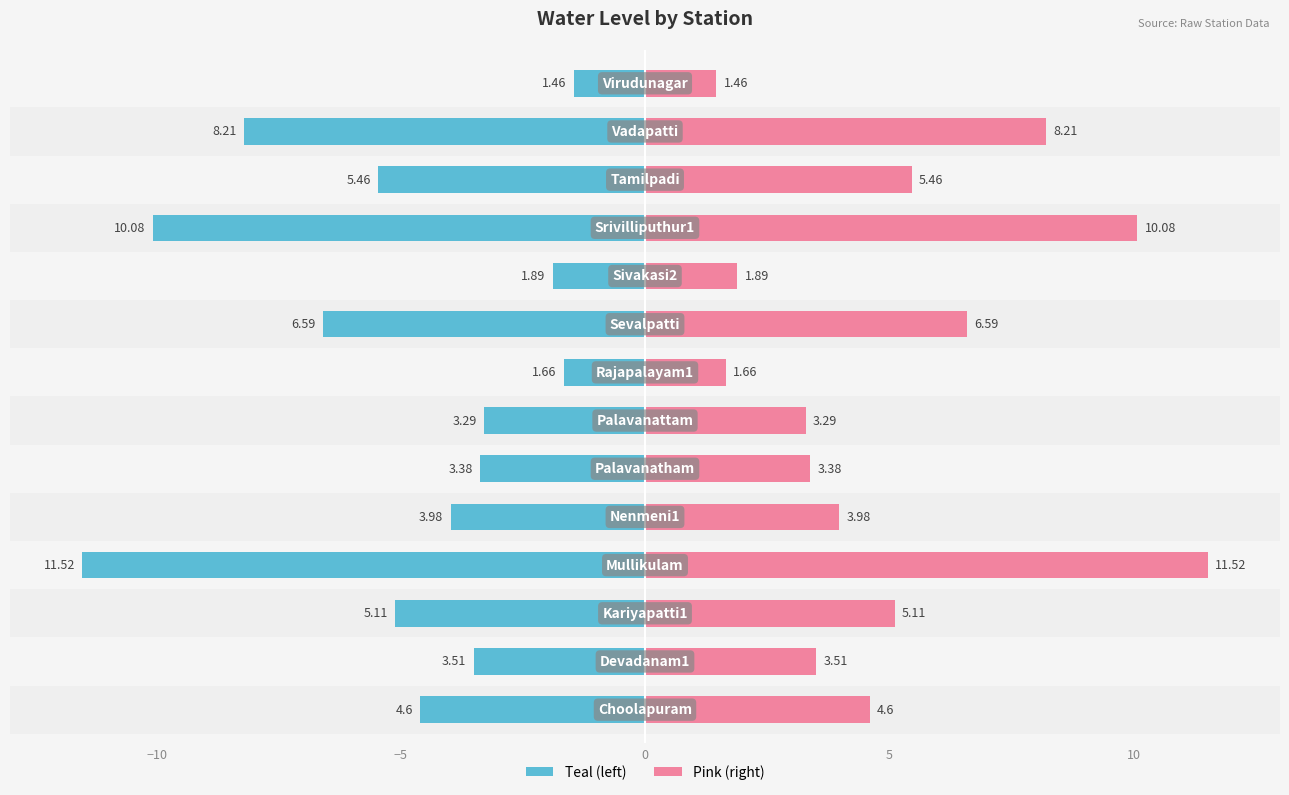

What value does the Left (teal) series have at 10?

-3.4